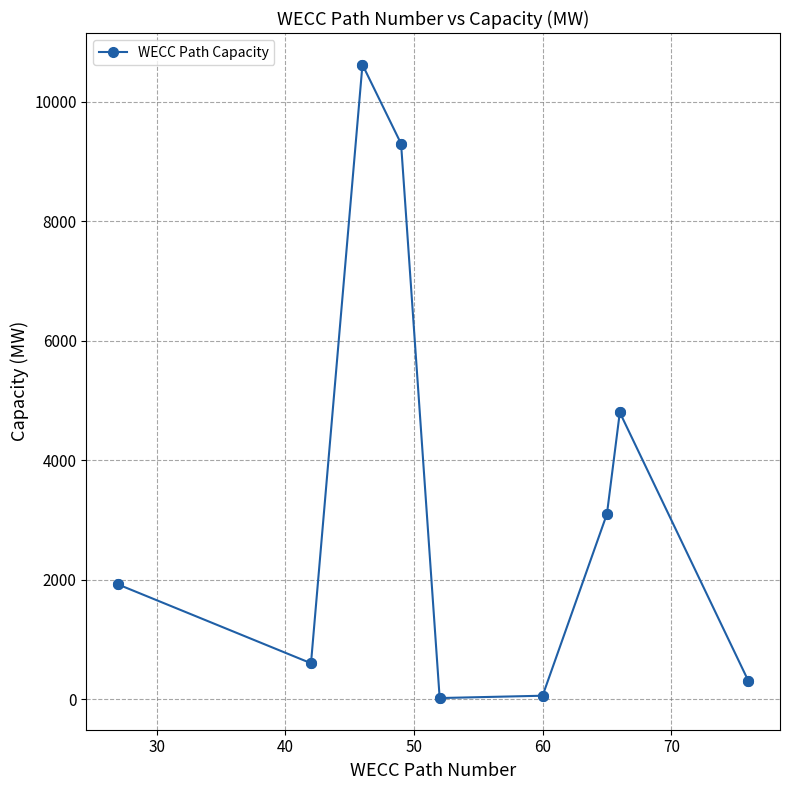

How many points are lower than both their immediate neighbors (excluding endpoints)?

2